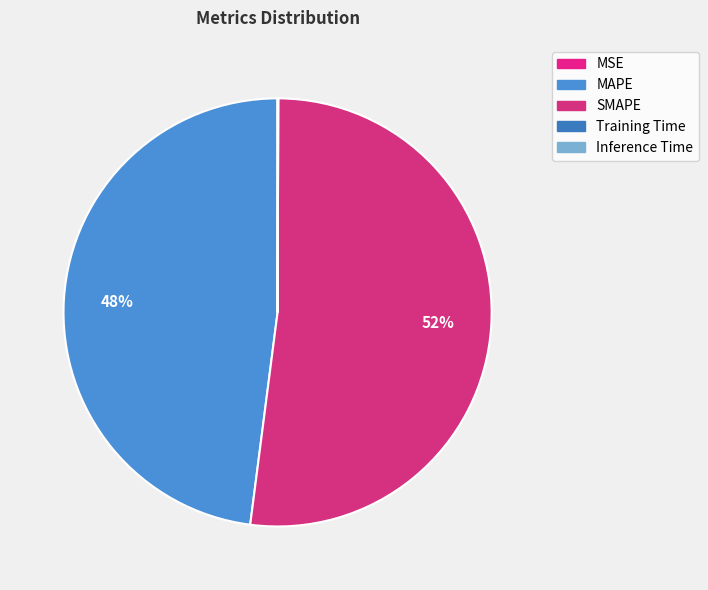

How many slices are in this pie chart?

5